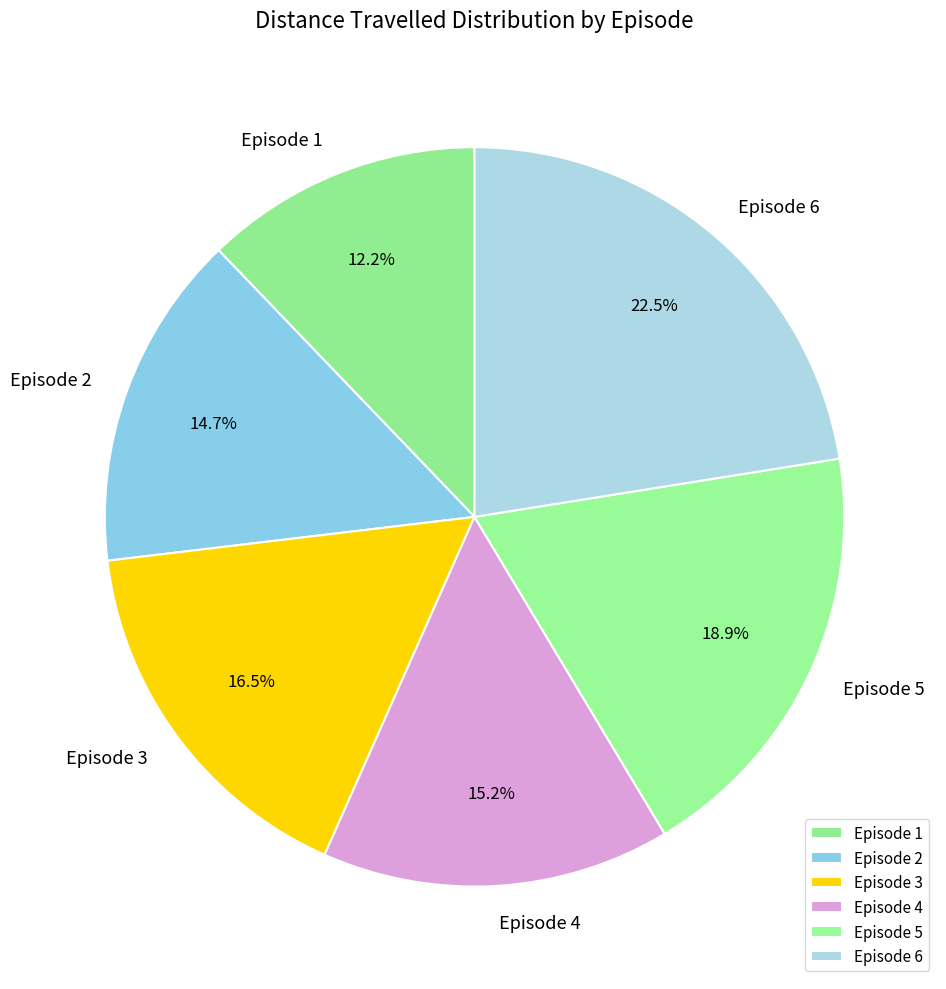

To the nearest percent, what is the combined percentage of Episode 1 and Episode 5?

31%